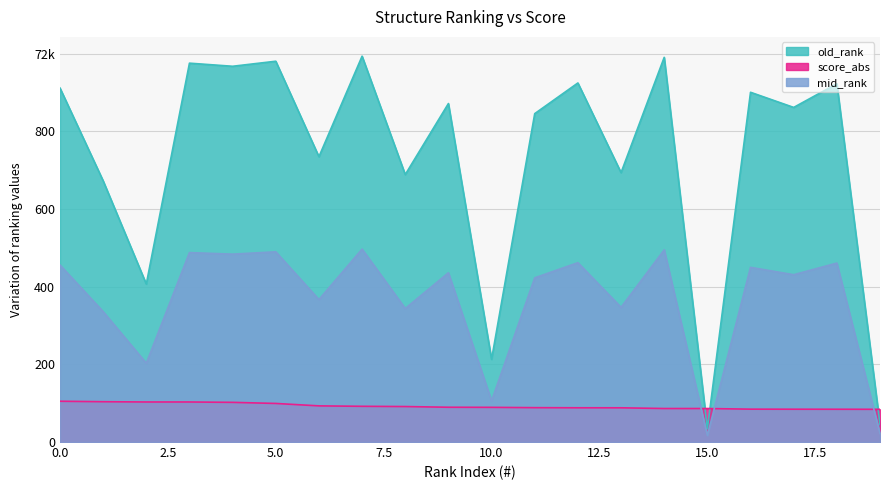

What is the sum of the old_rank values at 9 and 7?

1866.0